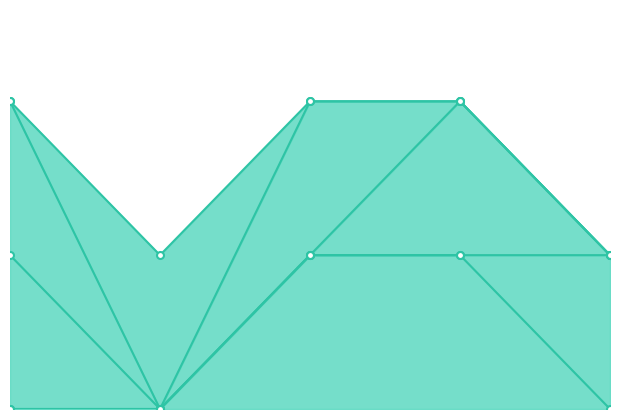

True or false: 1166 and 1327 cross at least once.

False